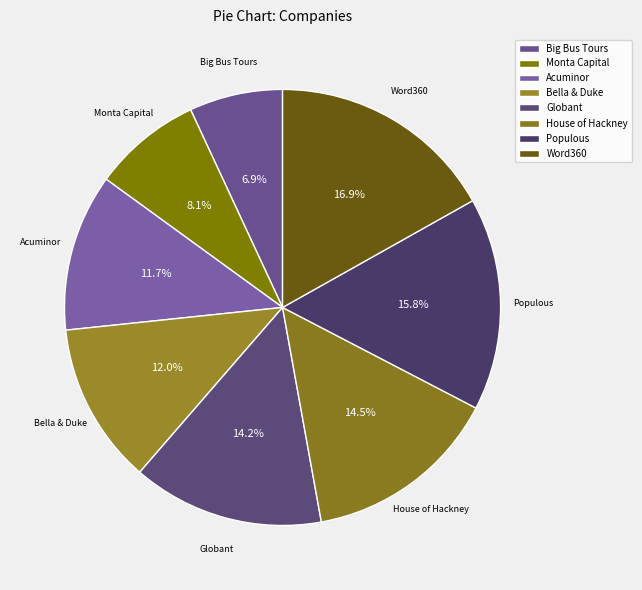

To the nearest percent, what percentage of the pie is Acuminor?

12%